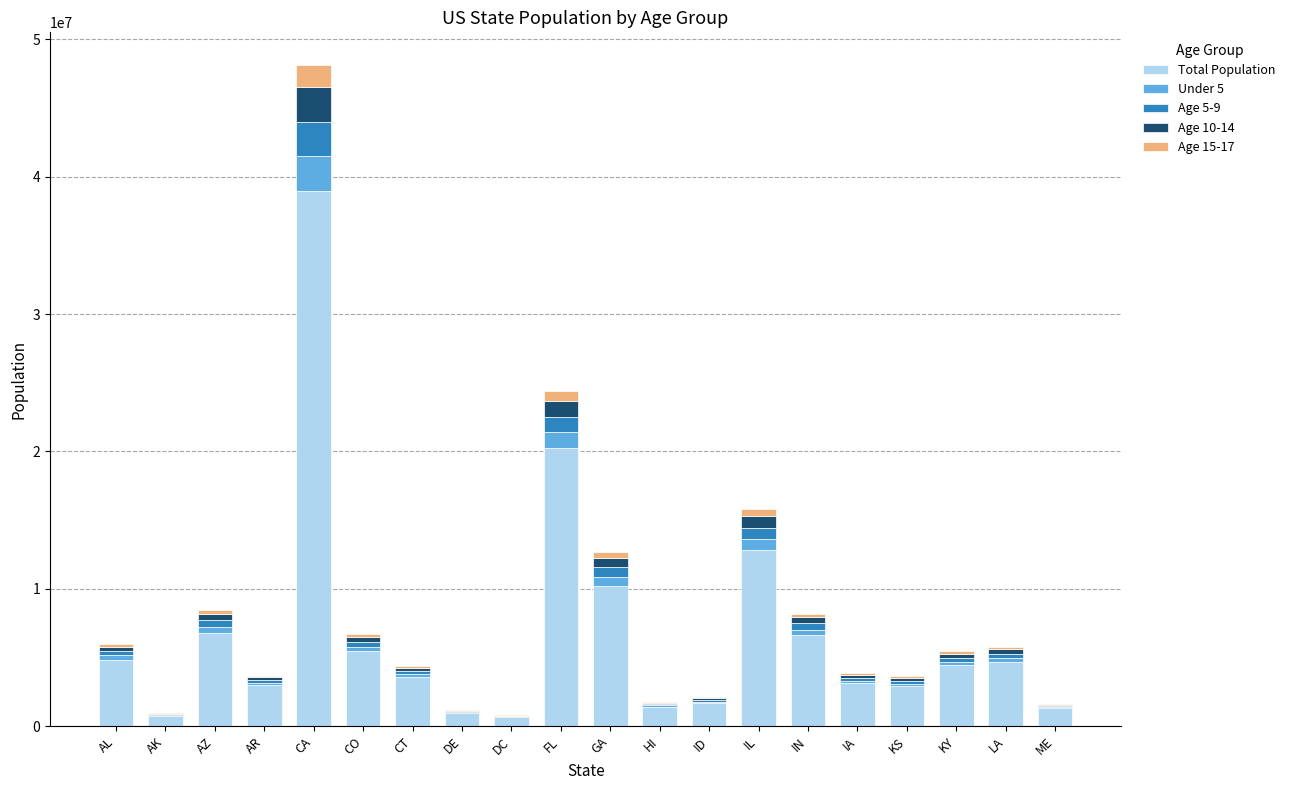

At which label does Total Population reach its peak?

CA